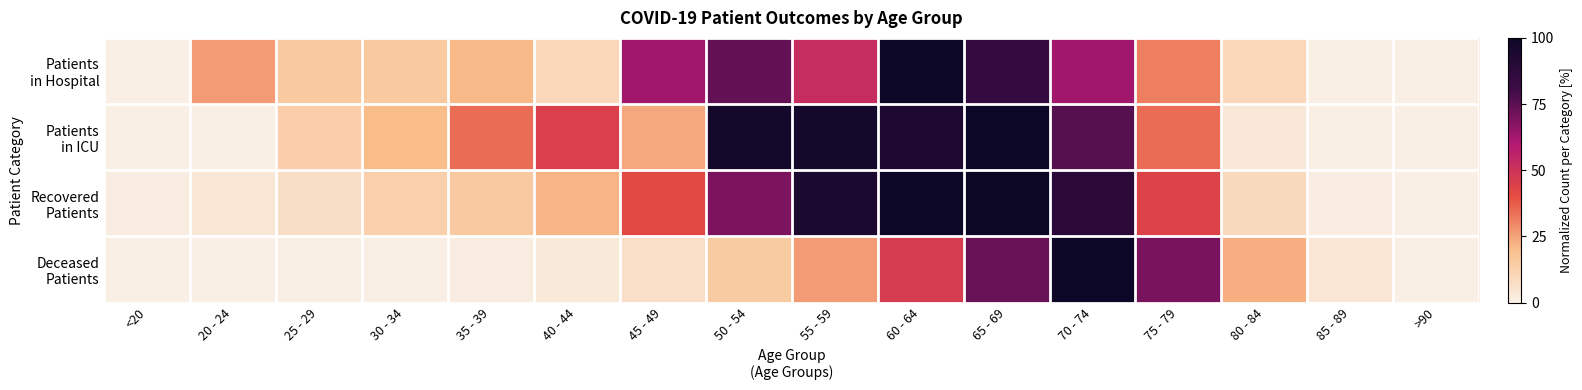

Between 60 - 64 and 35 - 39, which is larger?

60 - 64